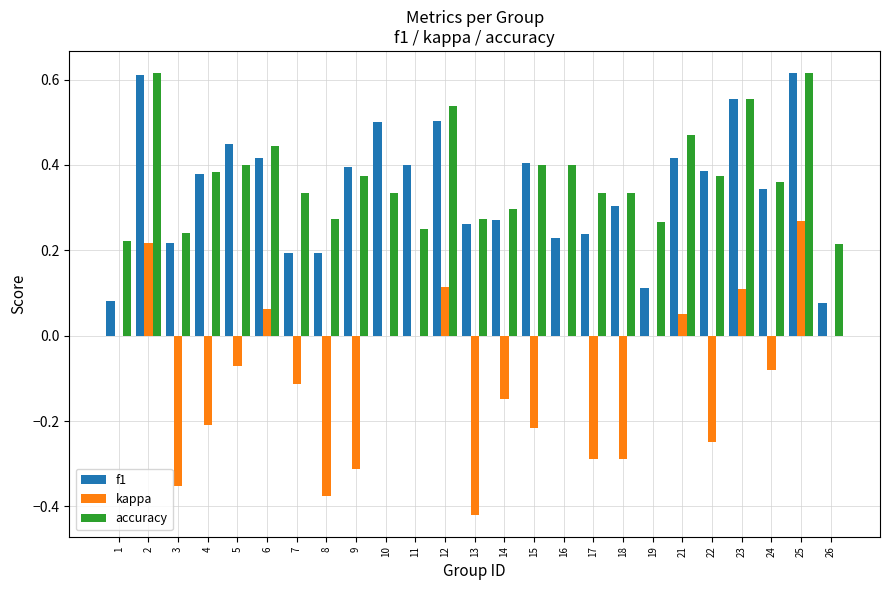

What is the sum of all kappa values?

-2.3